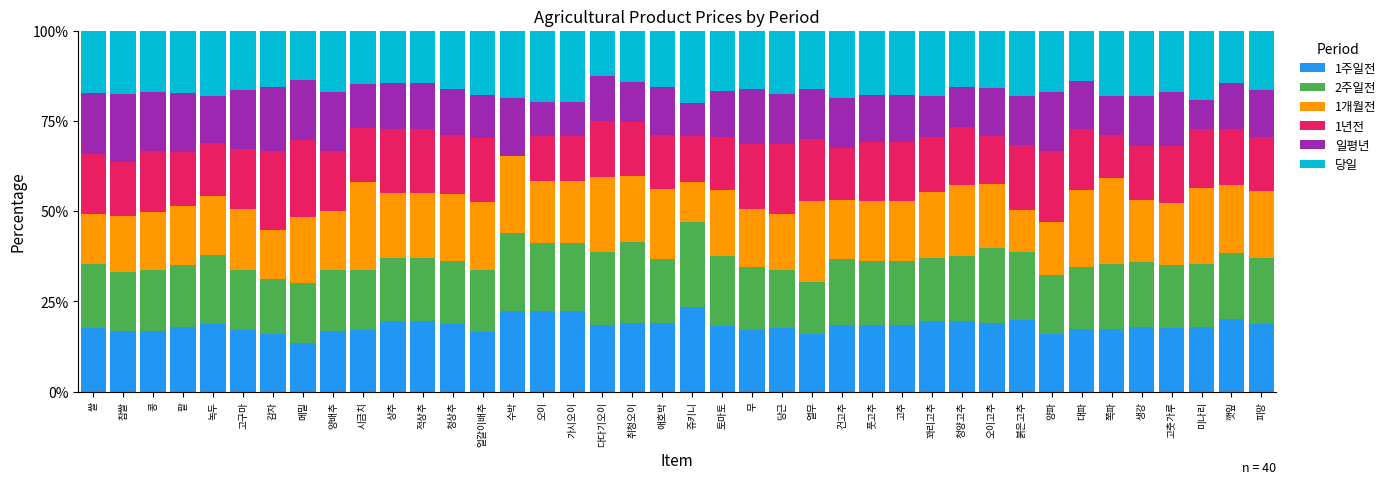

The 1주일전 series shows 9.6 at 붉은고추. True or false?

False